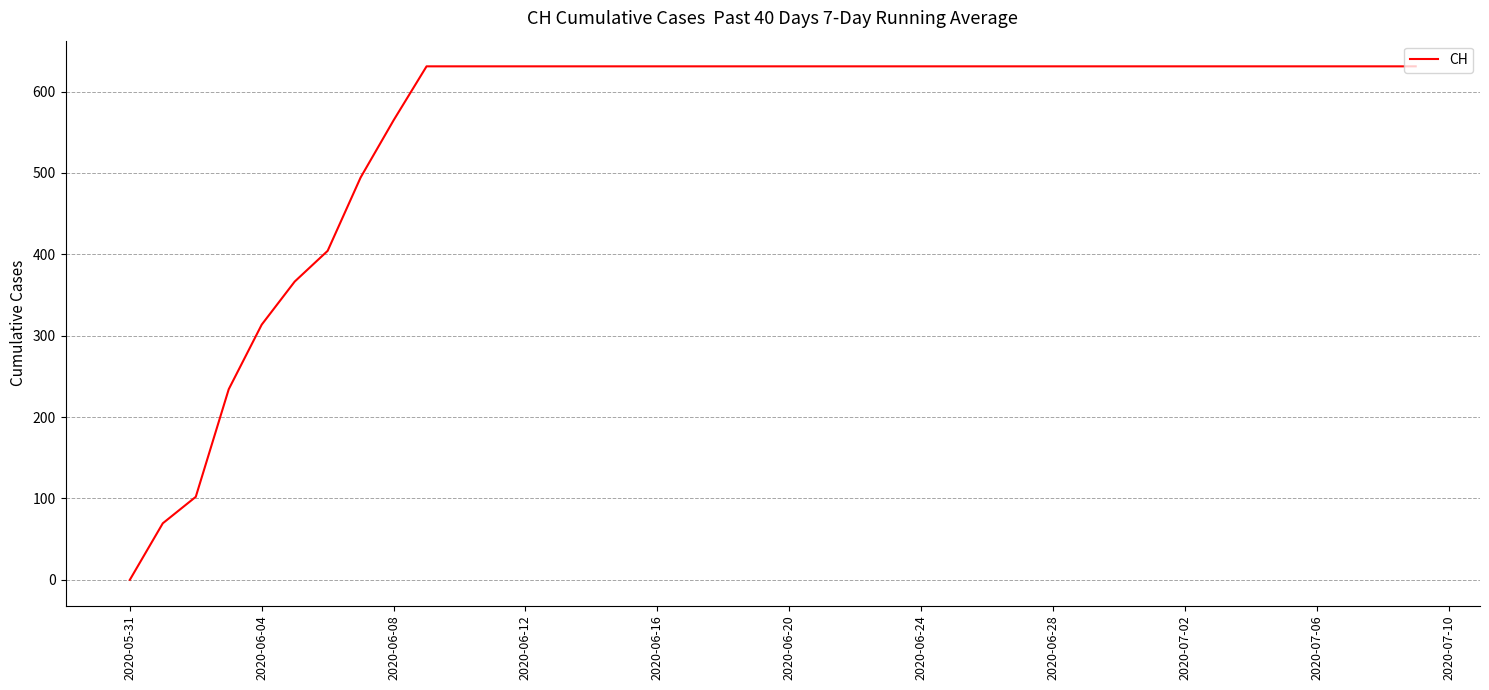

What is the difference between the maximum and minimum values?

631.0